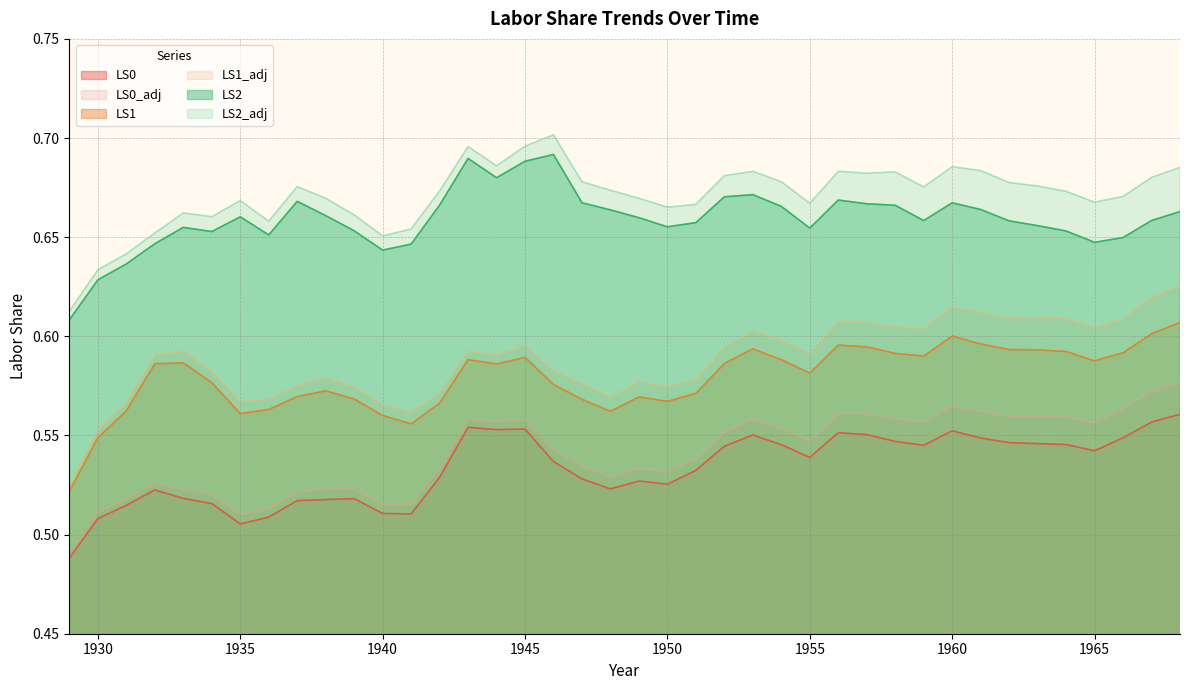

Count the LS2 values in the range 0 to 1.

40